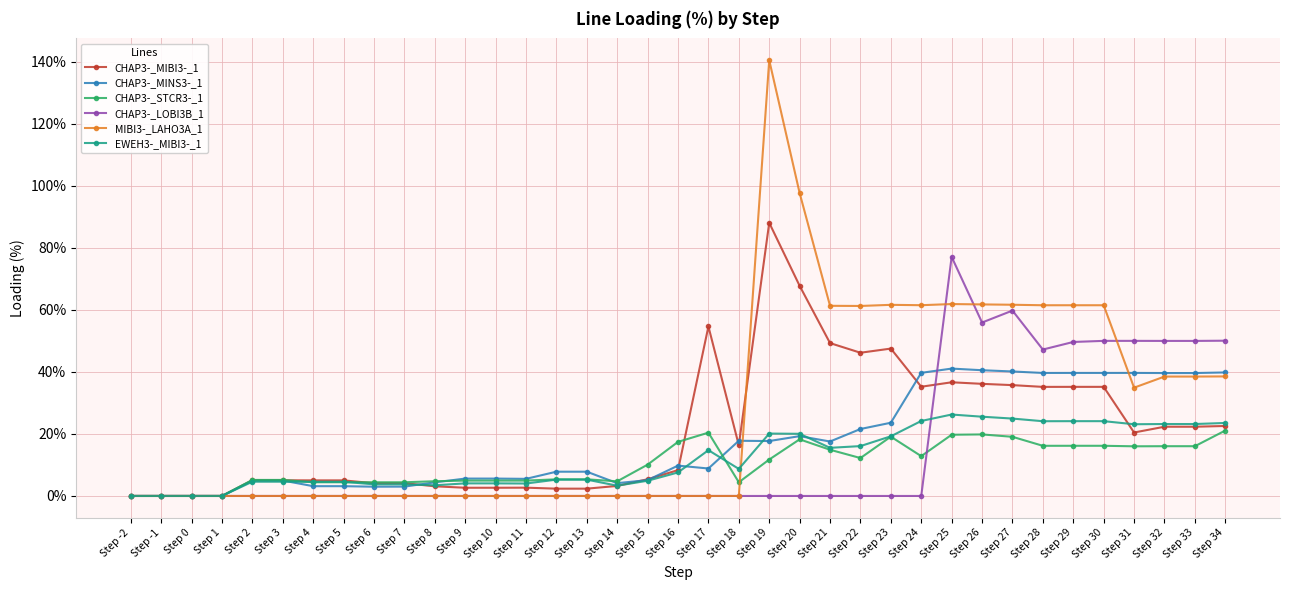

True or false: CHAP3-_MIBI3-_1 has more than 2 interior local peaks.

True